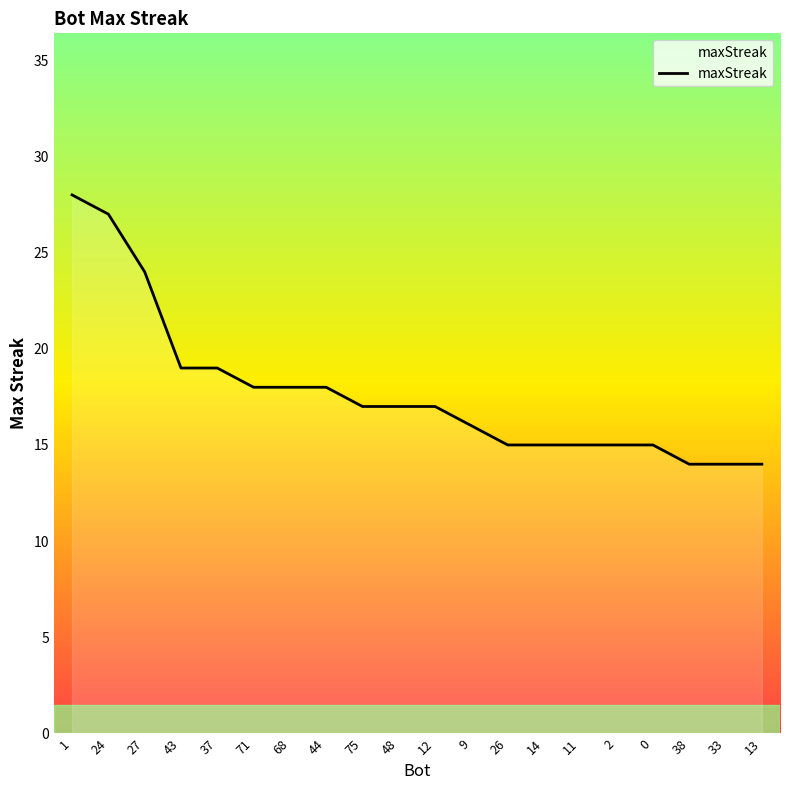

What is the sum of all values?

355